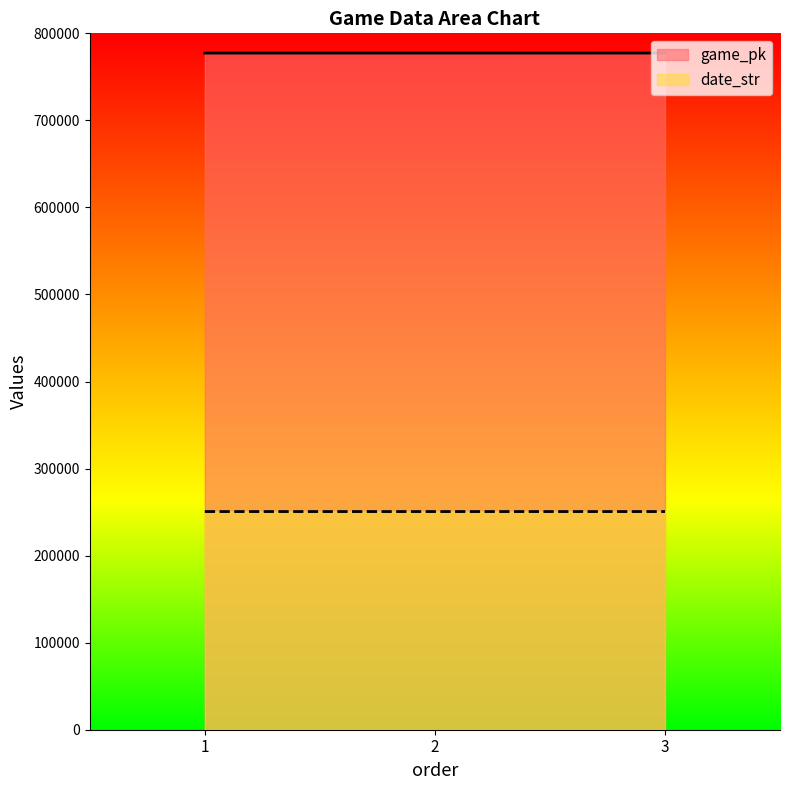

True or false: date_str has a value of 420958 at 1.

False